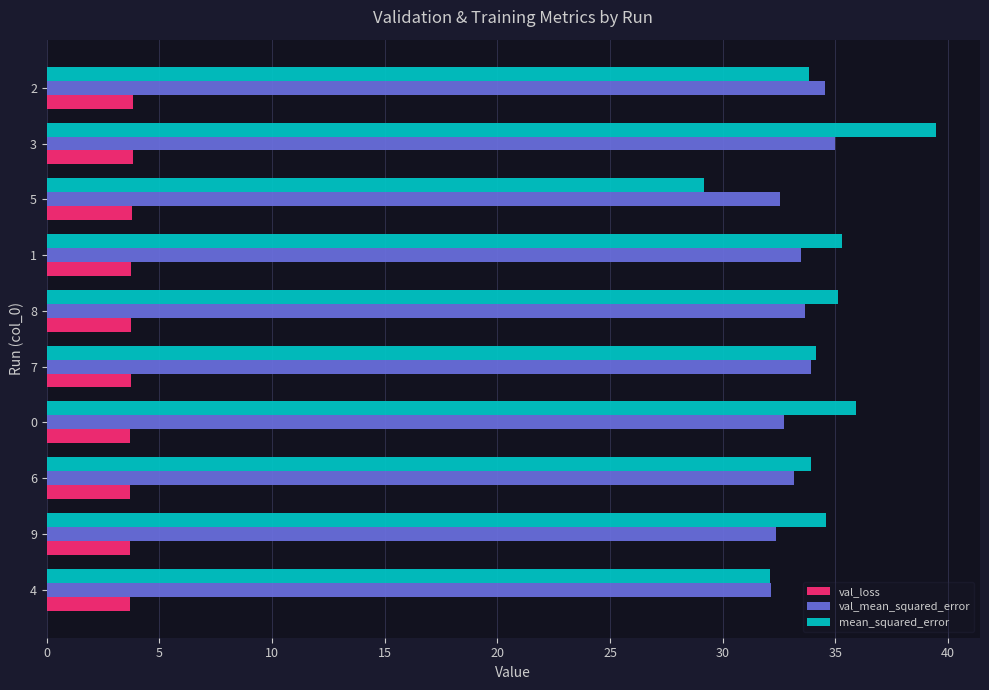

What is the maximum value for val_mean_squared_error?

35.0